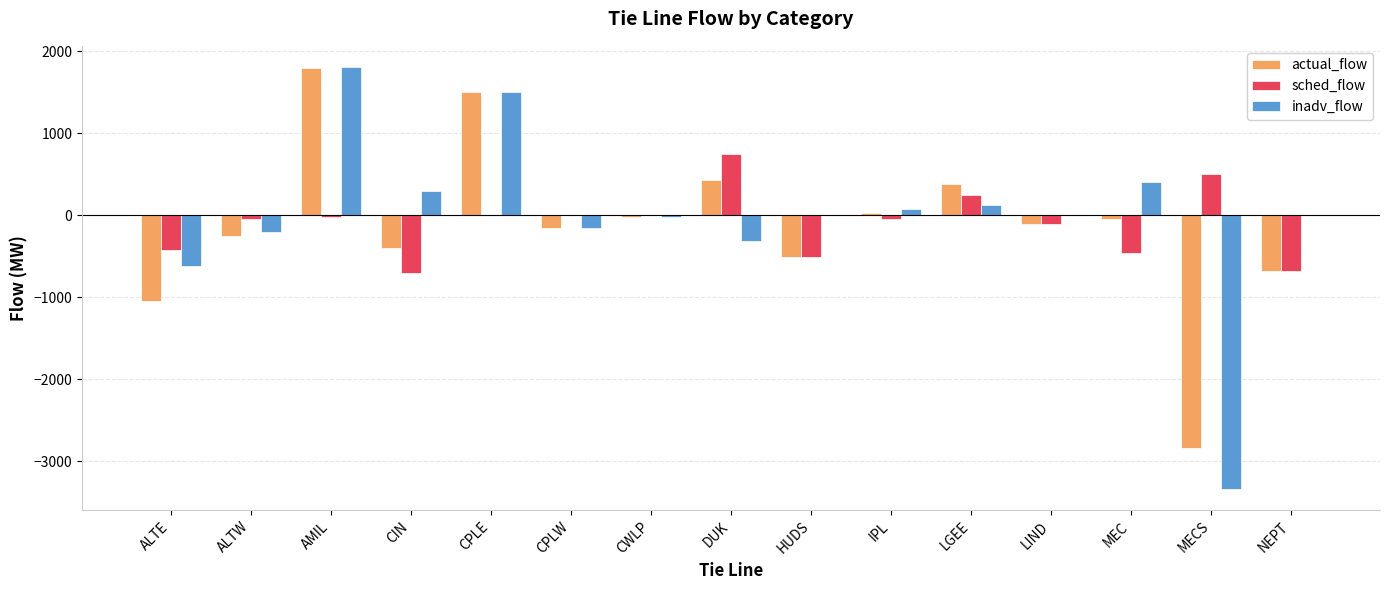

What is the greatest value displayed?

1809